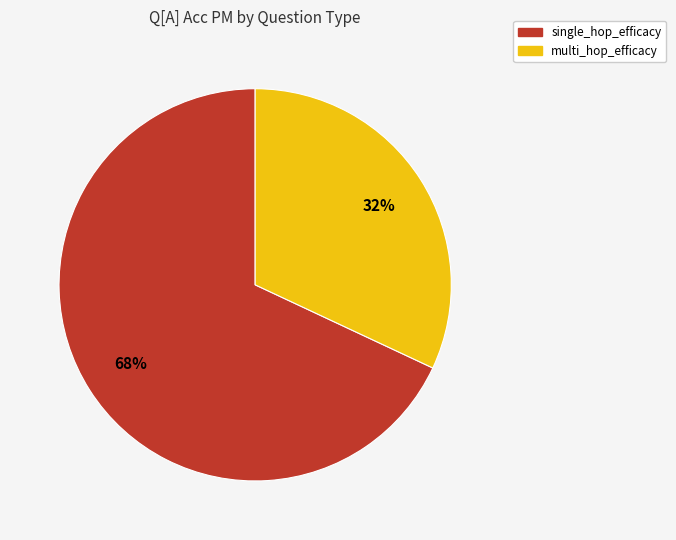

How many segments does this pie chart have?

2